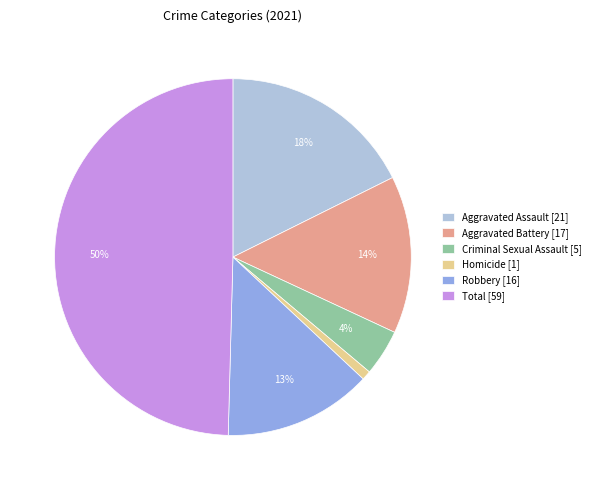

Between Aggravated Battery [17] and Total [59], which is larger?

Total [59]